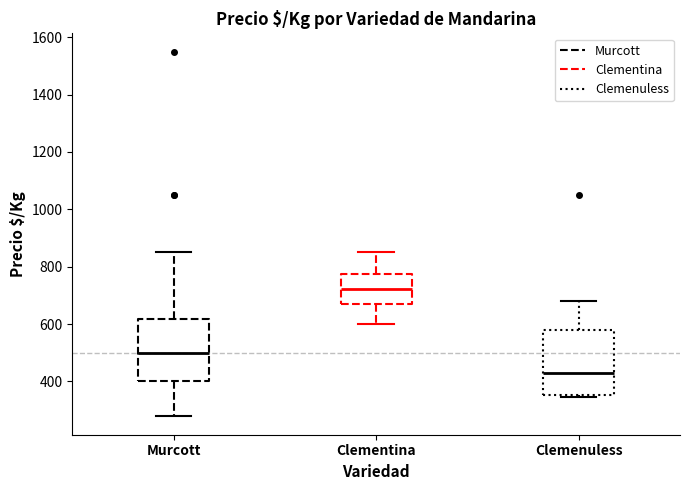

Which box's median line is the highest?

Clementina